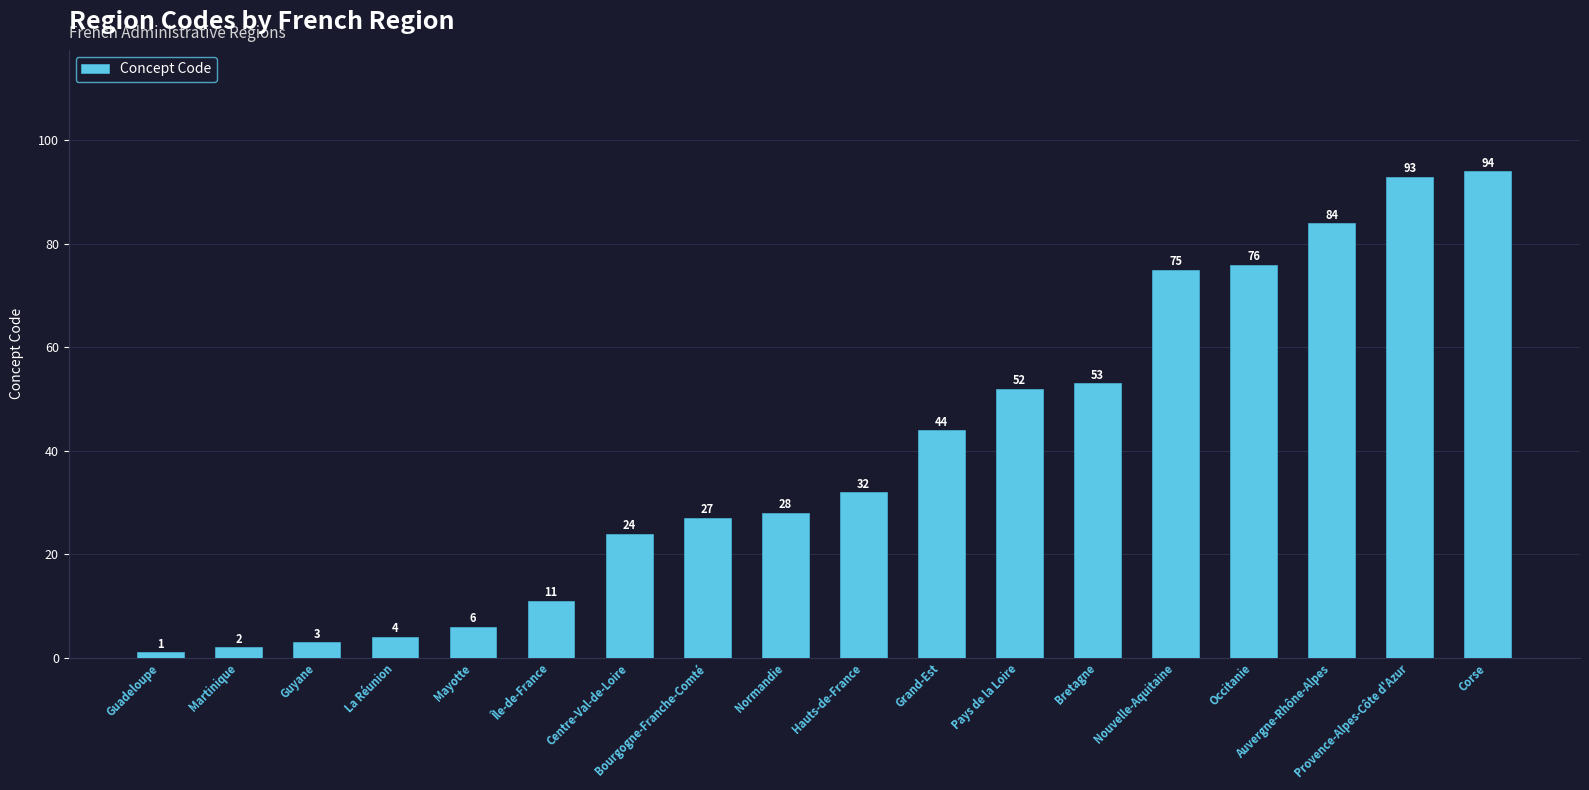

Reading left to right, transcribe all the data shown in this chart.

Guadeloupe=1	Martinique=2	Guyane=3	La Réunion=4	Mayotte=6	Île-de-France=11	Centre-Val-de-Loire=24	Bourgogne-Franche-Comté=27	Normandie=28	Hauts-de-France=32	Grand-Est=44	Pays de la Loire=52	Bretagne=53	Nouvelle-Aquitaine=75	Occitanie=76	Auvergne-Rhône-Alpes=84	Provence-Alpes-Côte d'Azur=93	Corse=94